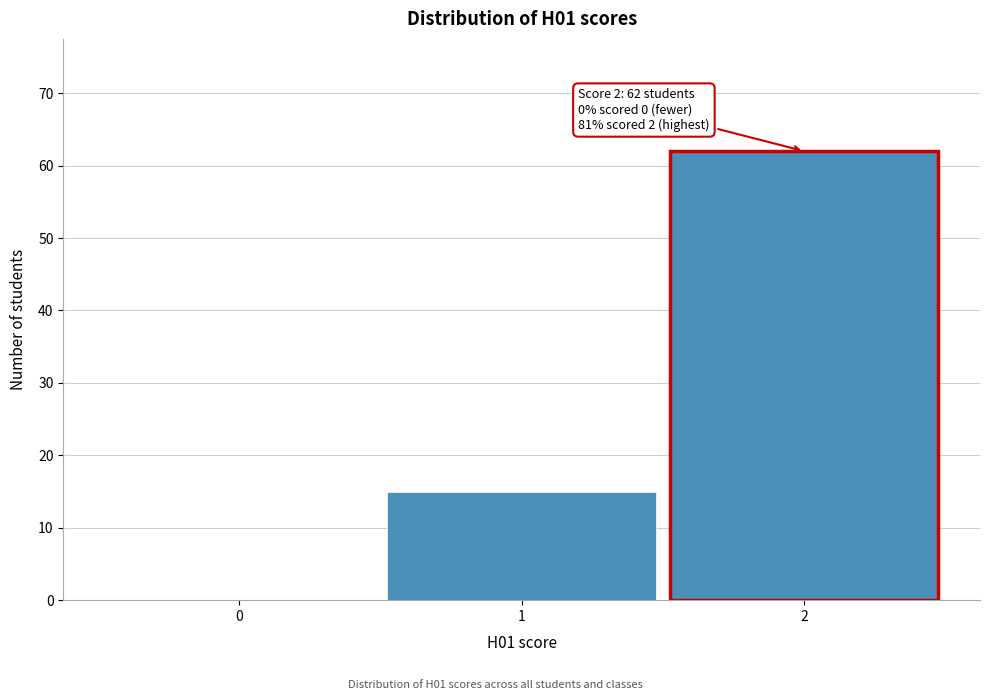

Reading left to right, what are all the values shown in this chart?

0=0	1=15	2=62